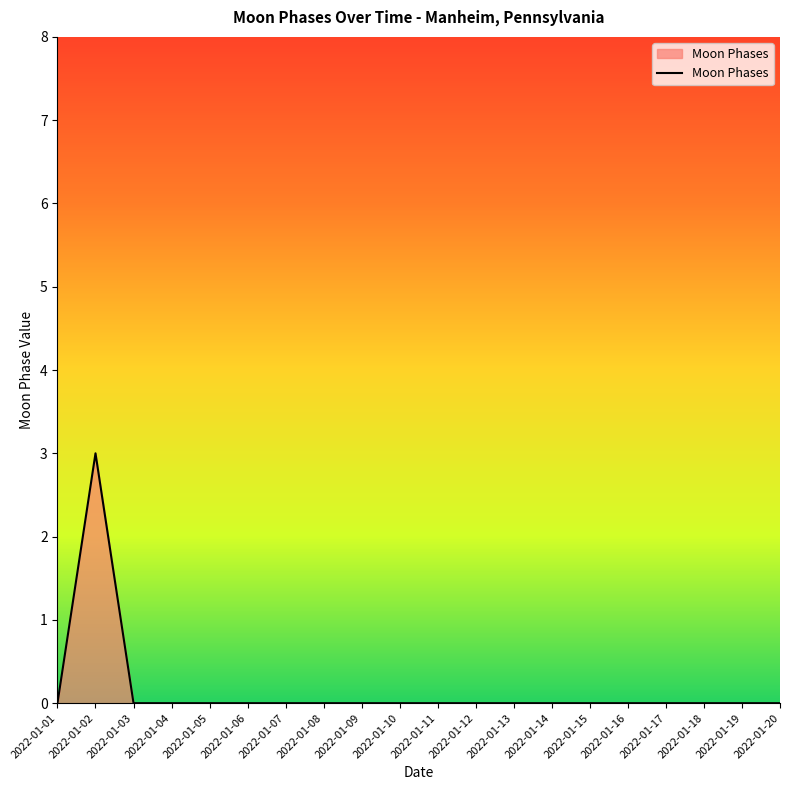

Reading left to right, what are all the values shown in this chart?

0	3	0	0	0	0	0	0	0	0	0	0	0	0	0	0	0	0	0	0